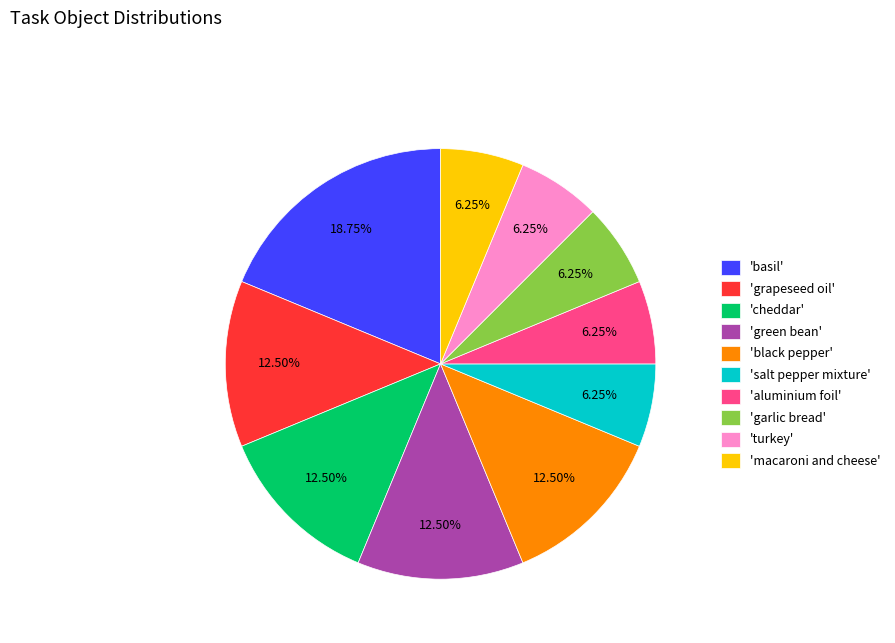

How many segments does this pie chart have?

10